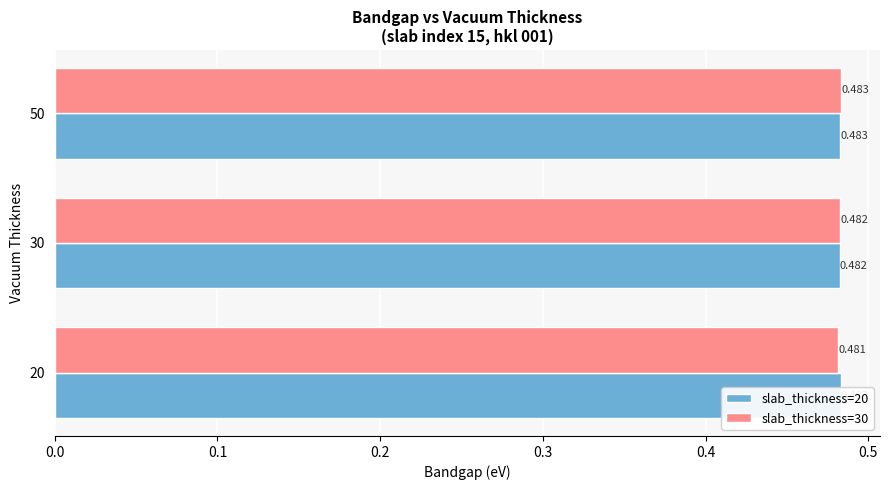

How many categories are shown in the chart?

3